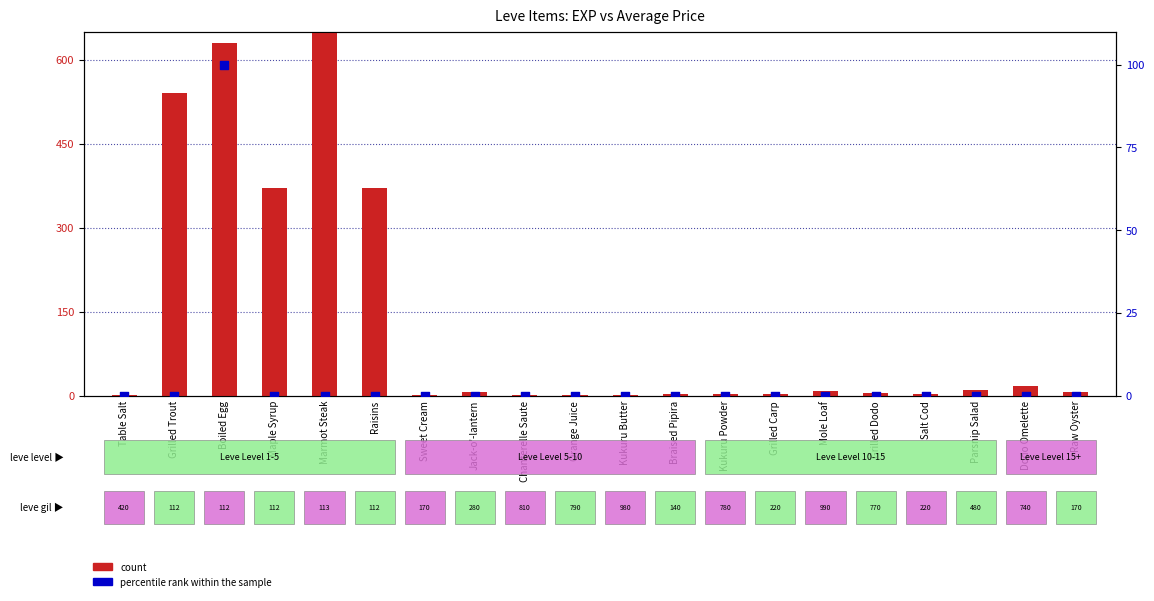

What are all the series names shown in the legend?

count, percentile rank within the sample